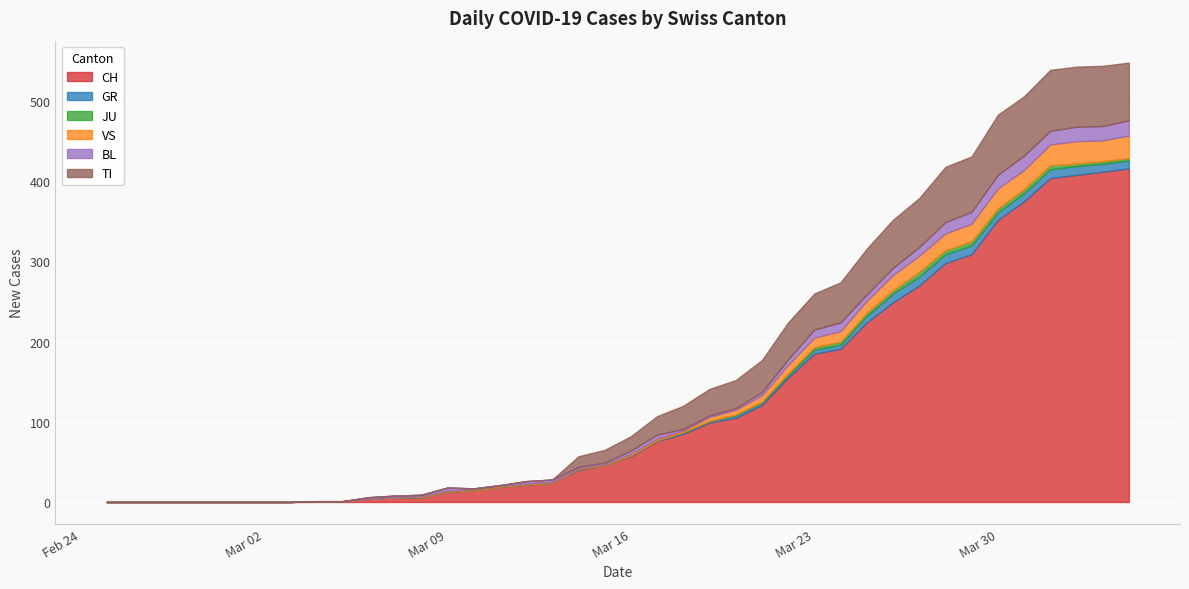

True or false: CH has a value of 5 at 13.

False